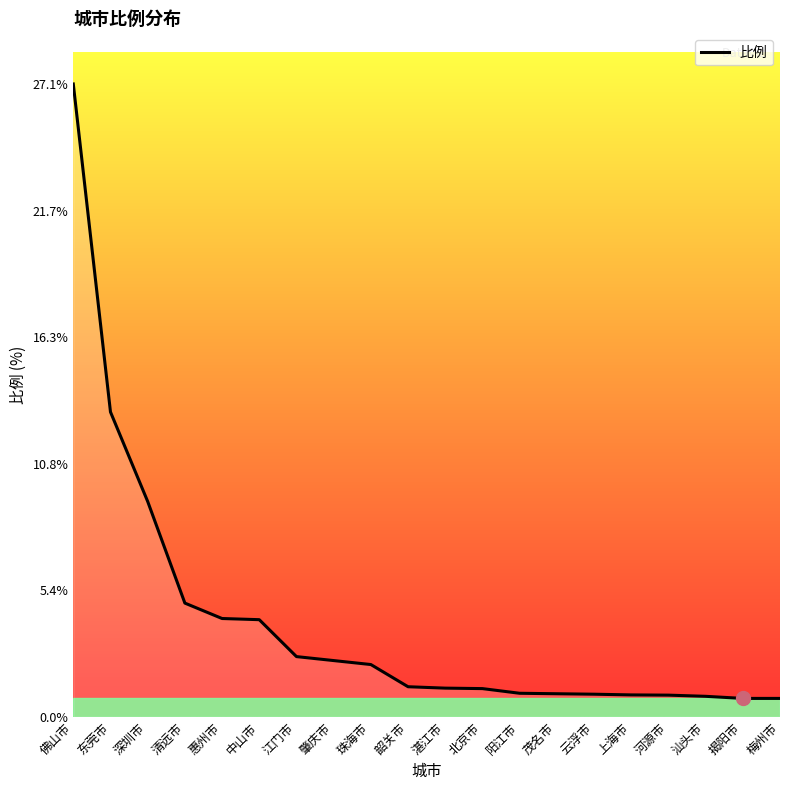

Is it true that the value at 肇庆市 is 0.9?

False